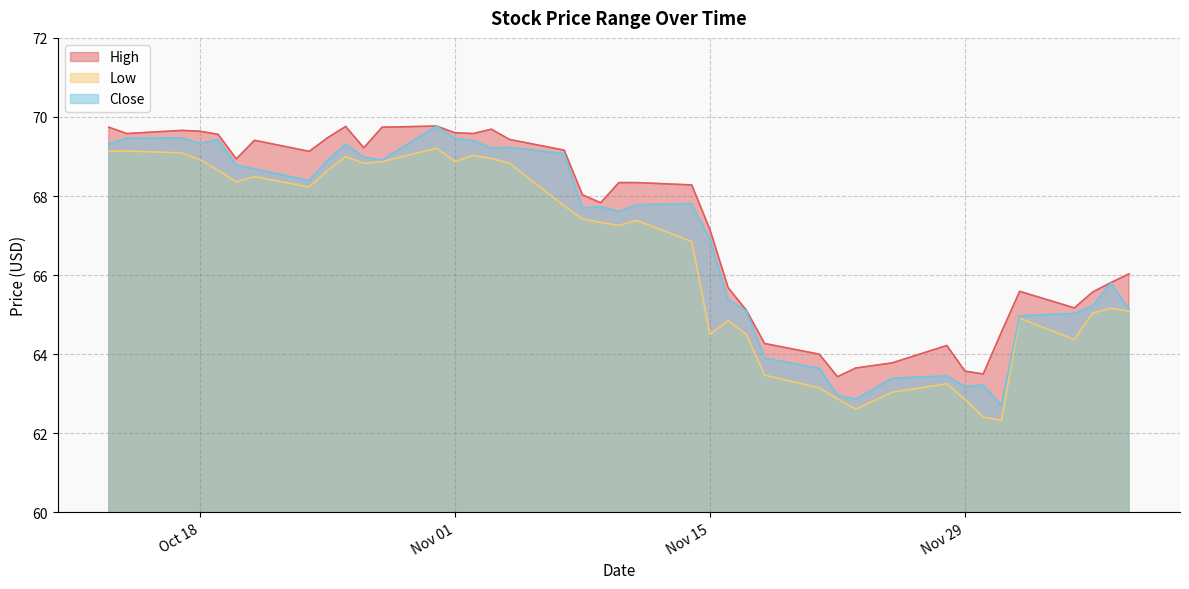

Which category has the lowest value in the Low series?

2016-12-01